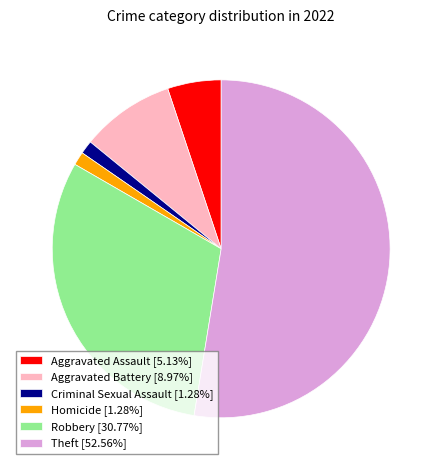

Is the sum of Aggravated Assault [5.13%] and Homicide [1.28%] greater than half?

No